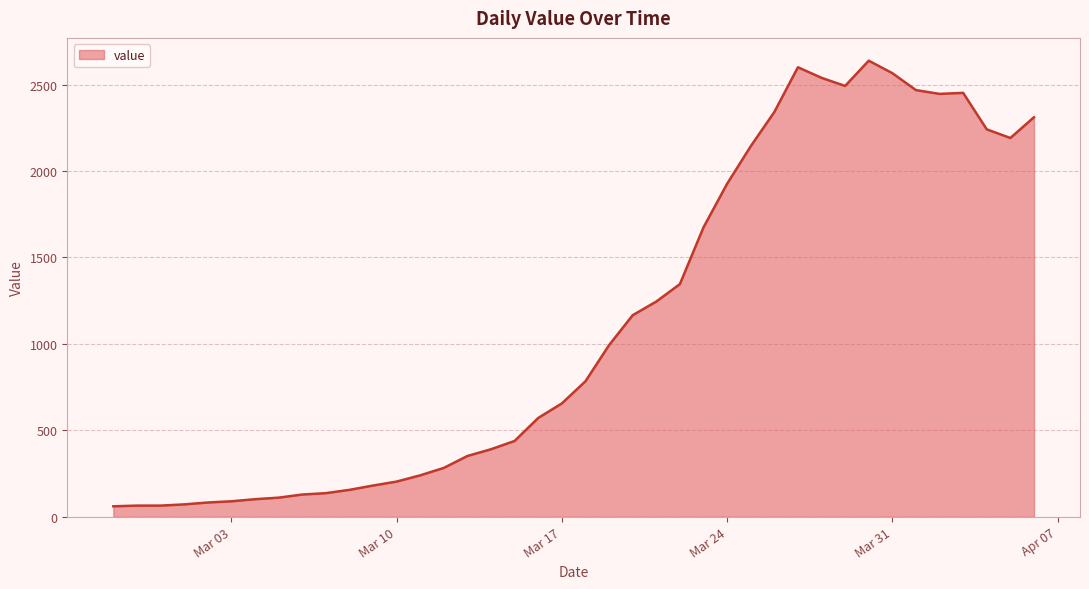

What is the maximum value shown in the chart?

2638